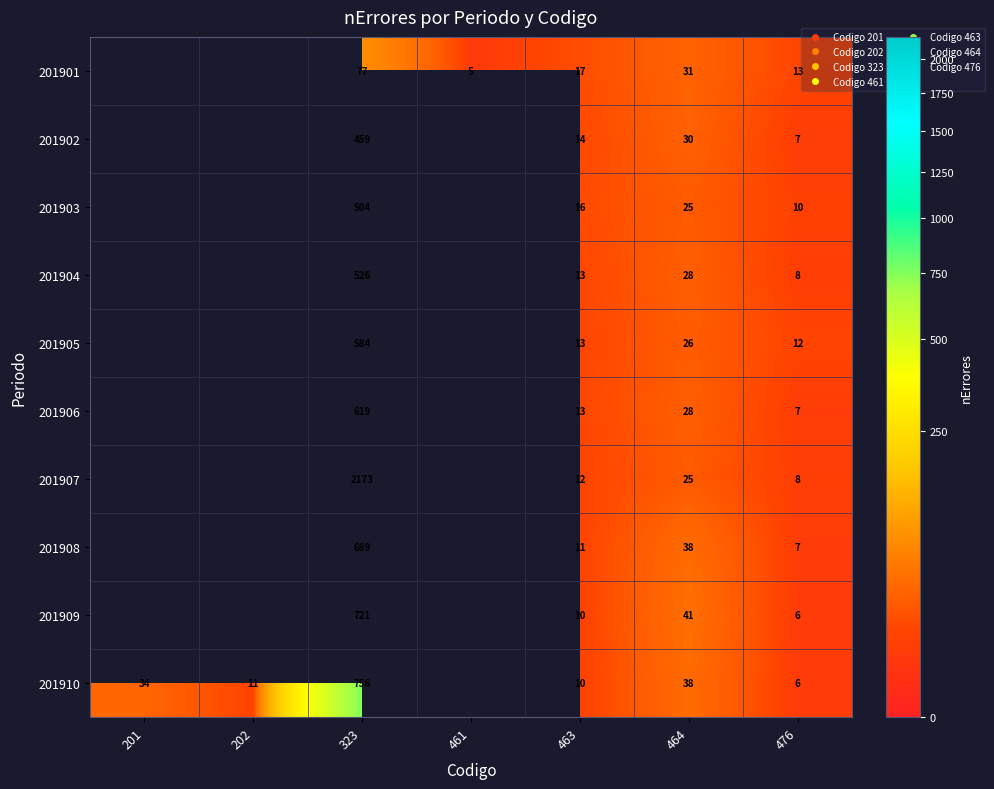

Between 463 and 323, which is larger?

323